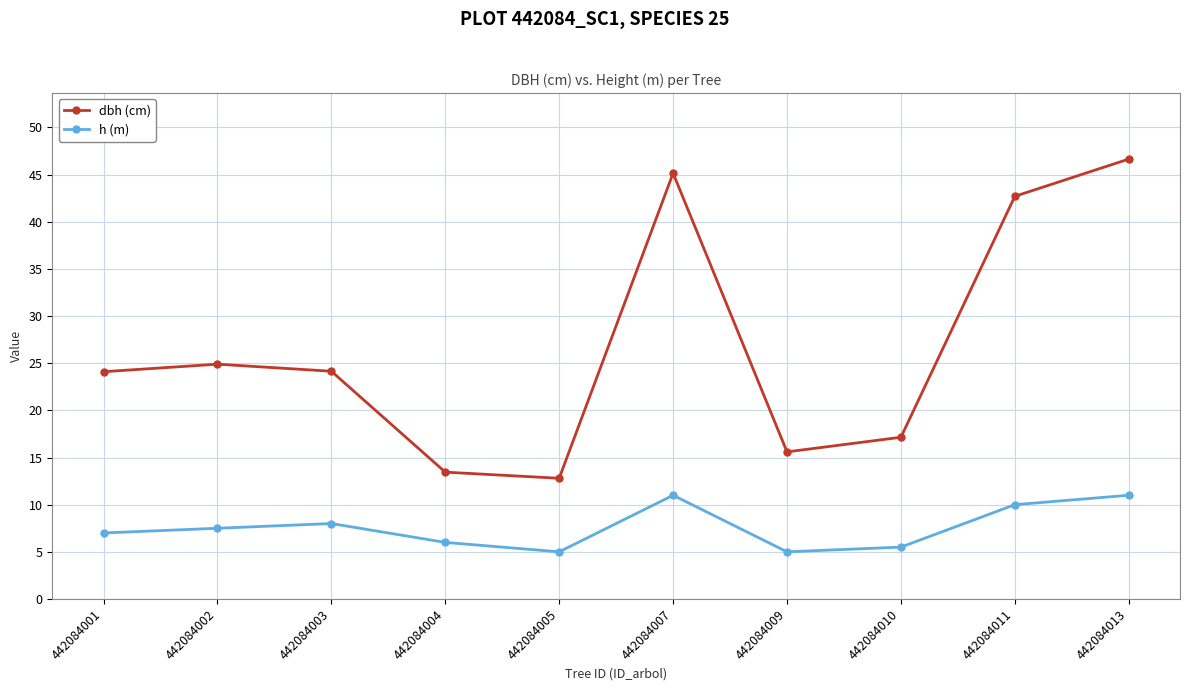

At which category does the chart reach its peak across all series?

442084013